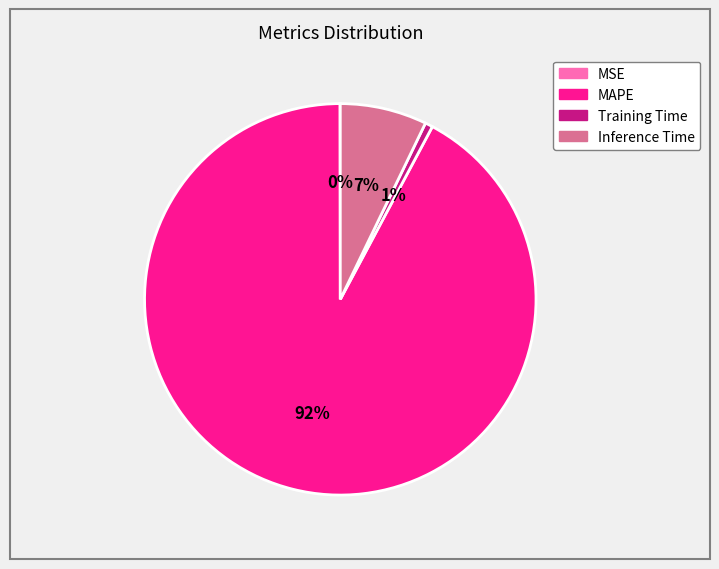

Is there a majority slice in this chart?

Yes